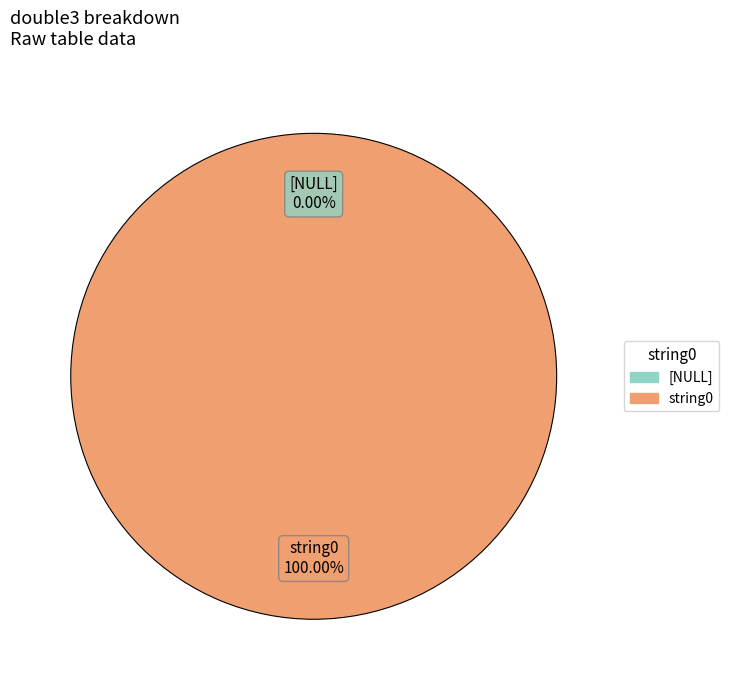

How many slices are in this pie chart?

2